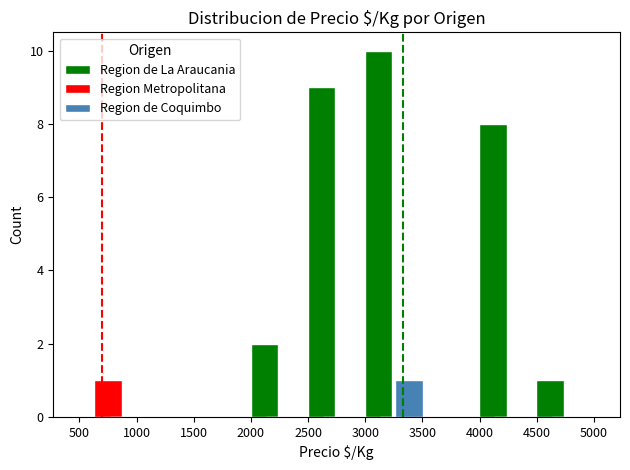

What is the maximum value shown in the chart?

10